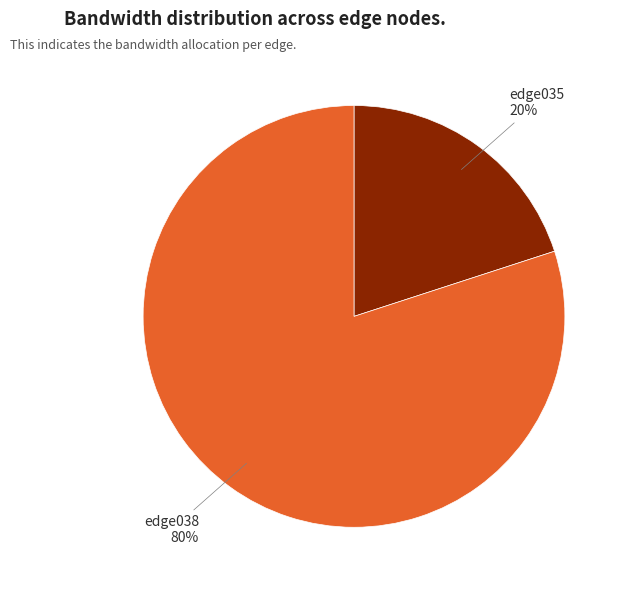

To the nearest percent, what is the average slice percentage?

50%